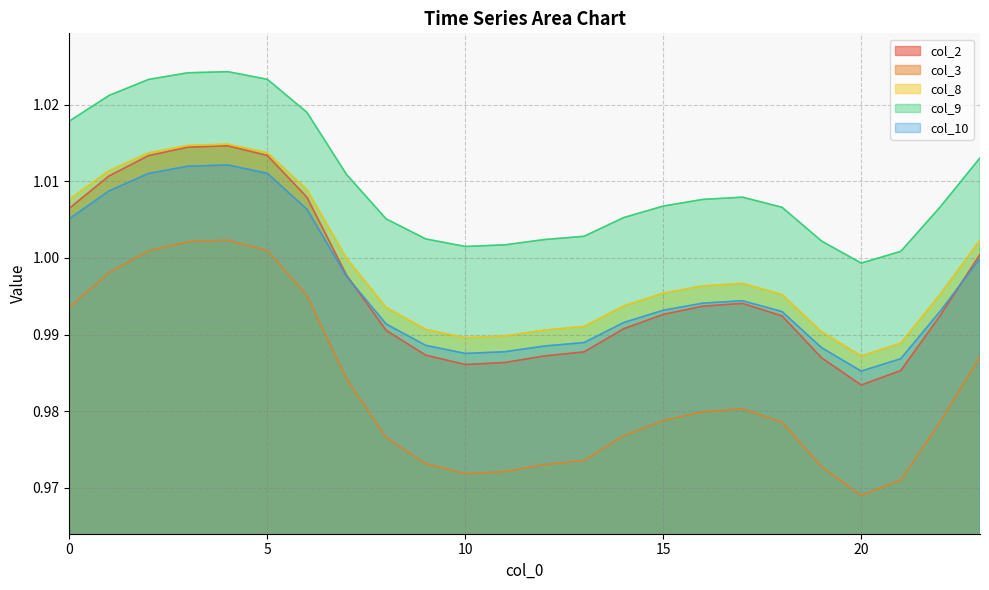

What is the value of the col_8 point at the 22nd from the left?

1.0